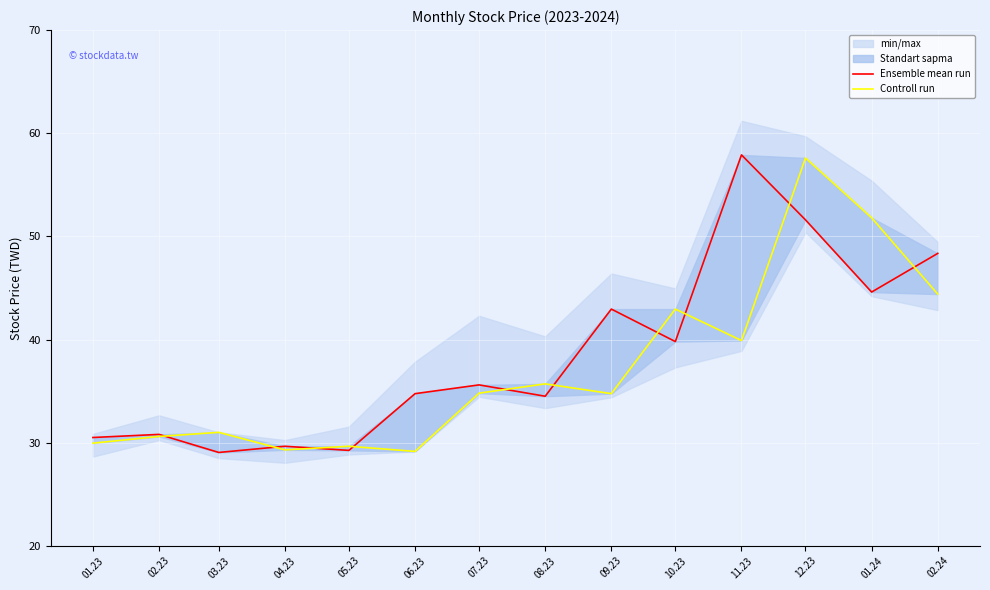

At which category does Ensemble mean run reach its first local valley?

03.23